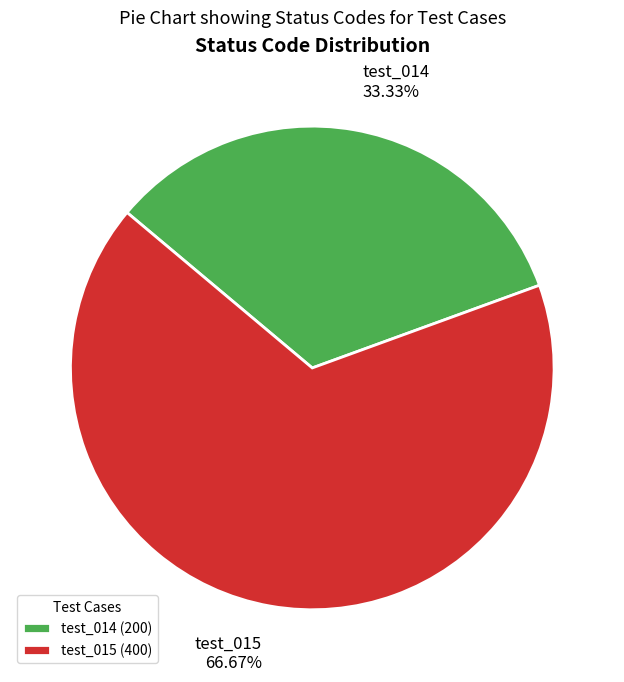

To the nearest percent, what is the combined percentage of test_014 and test_015?

100%